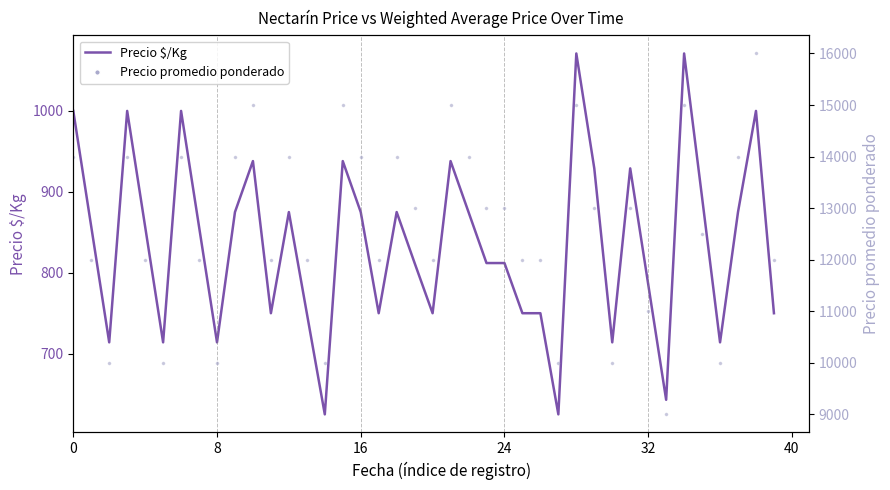

Which series has the widest spread of Y values?

Precio promedio ponderado